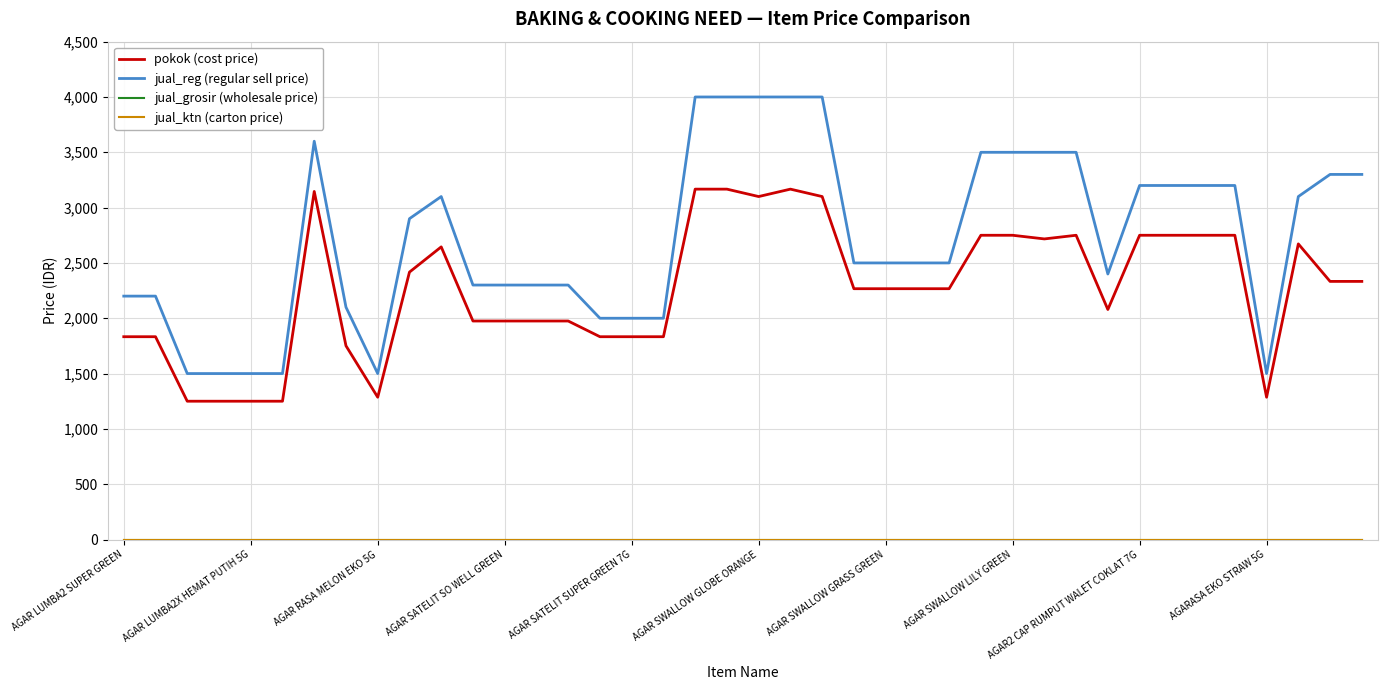

Does the chart display data point markers on the line(s)?

No